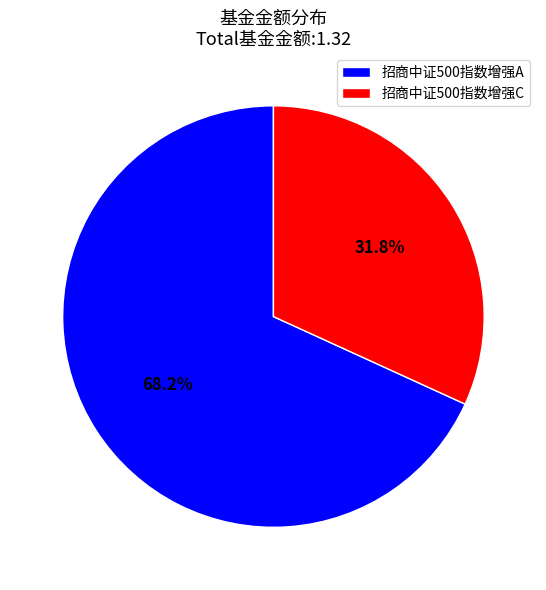

Which category has the smallest portion of the pie?

招商中证500指数增强C